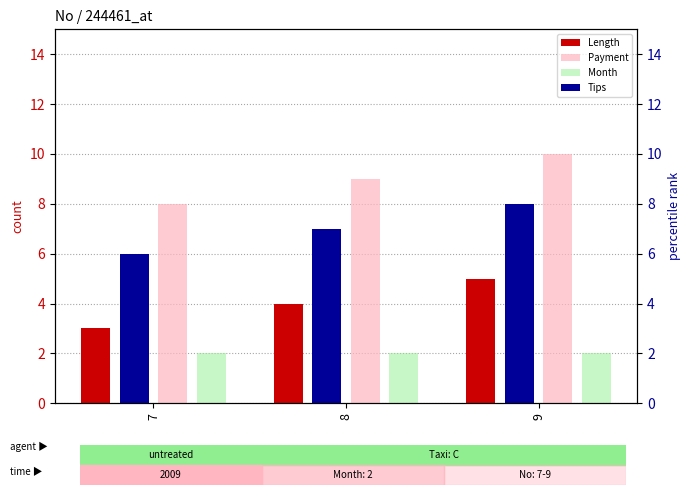

Reading left to right, list all the values displayed in this chart.

Length: 7=3	8=4	9=5
Payment: 7=8	8=9	9=10
Month: 7=2	8=2	9=2
Tips: 7=6	8=7	9=8